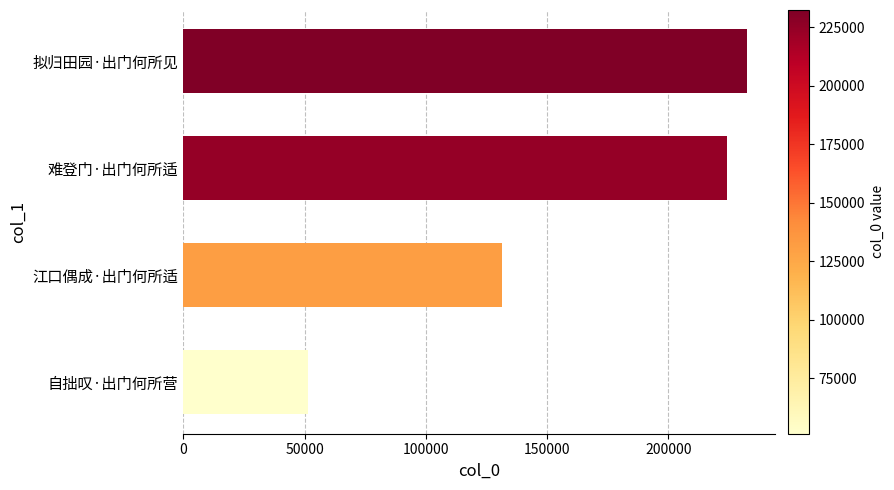

True or false: the data shows 51220 at 自拙叹·出门何所营.

True